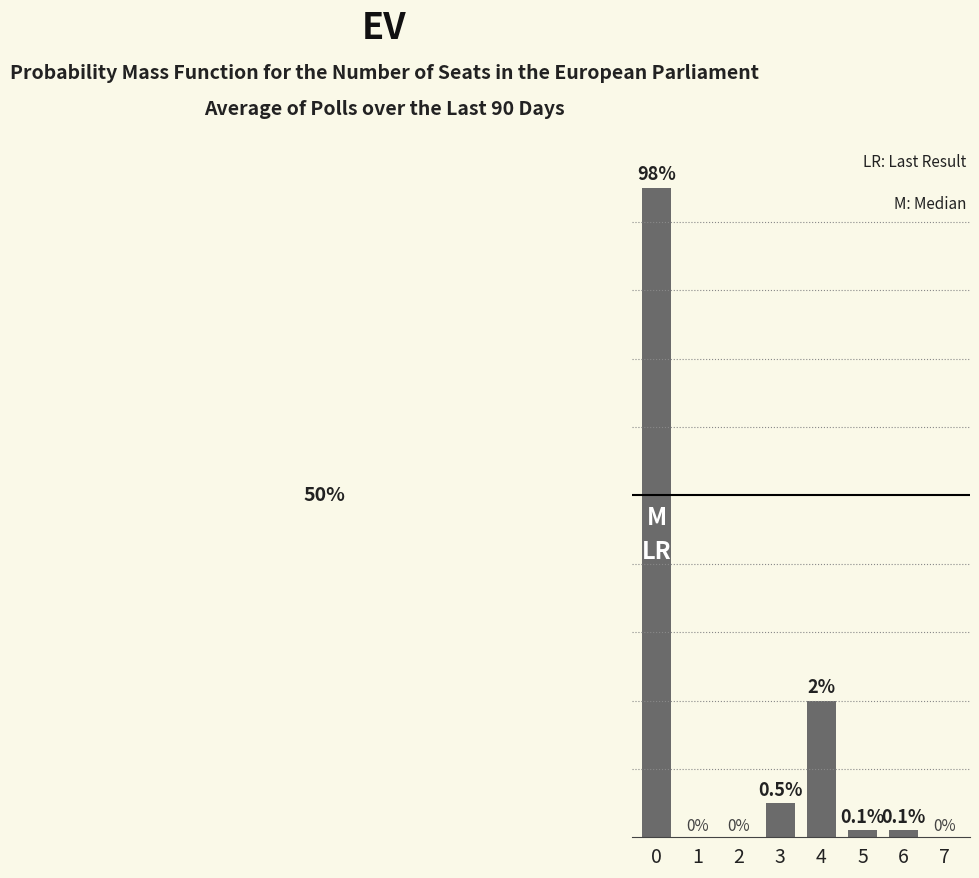

Which has a higher value, 4 or 2?

4